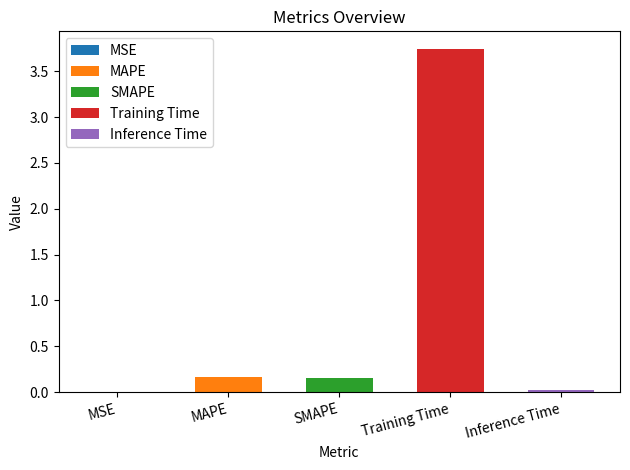

The value at Inference Time is 0.0. True or false?

False